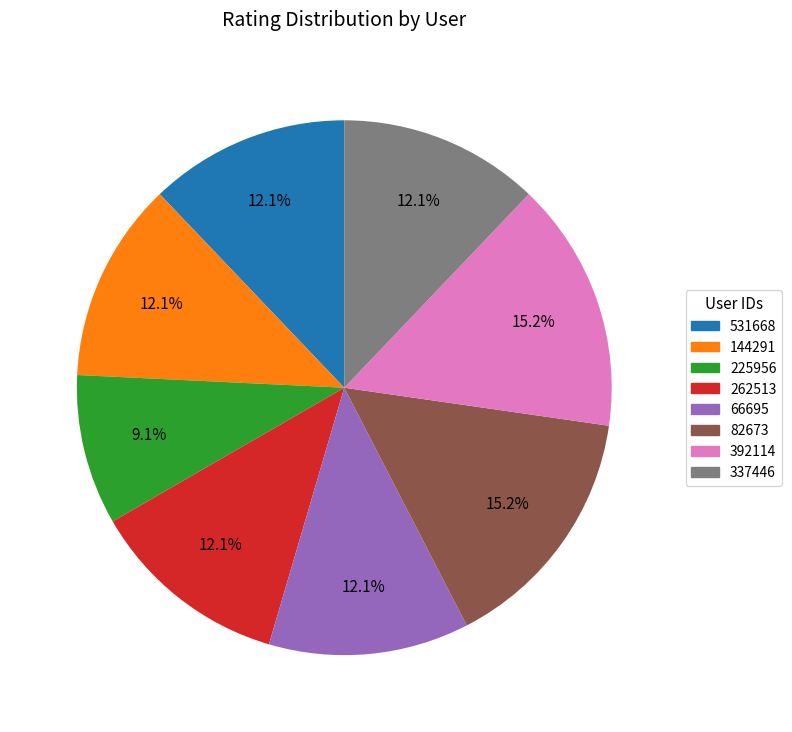

Combined, do 392114 and 82673 account for over 50%?

No